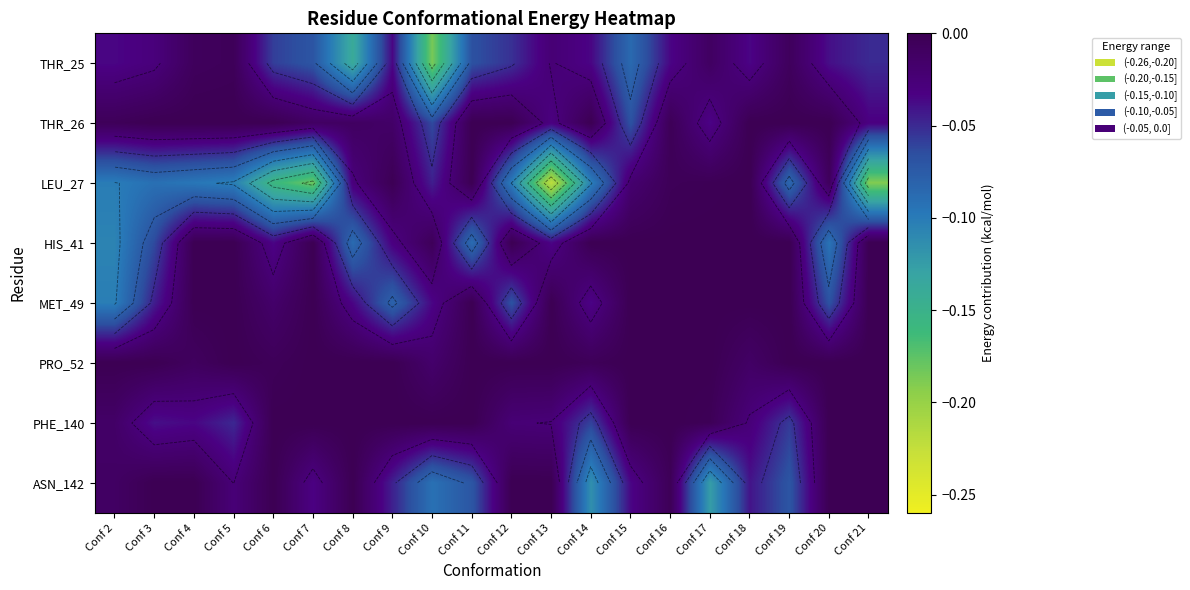

What is the smallest value displayed?

-0.2